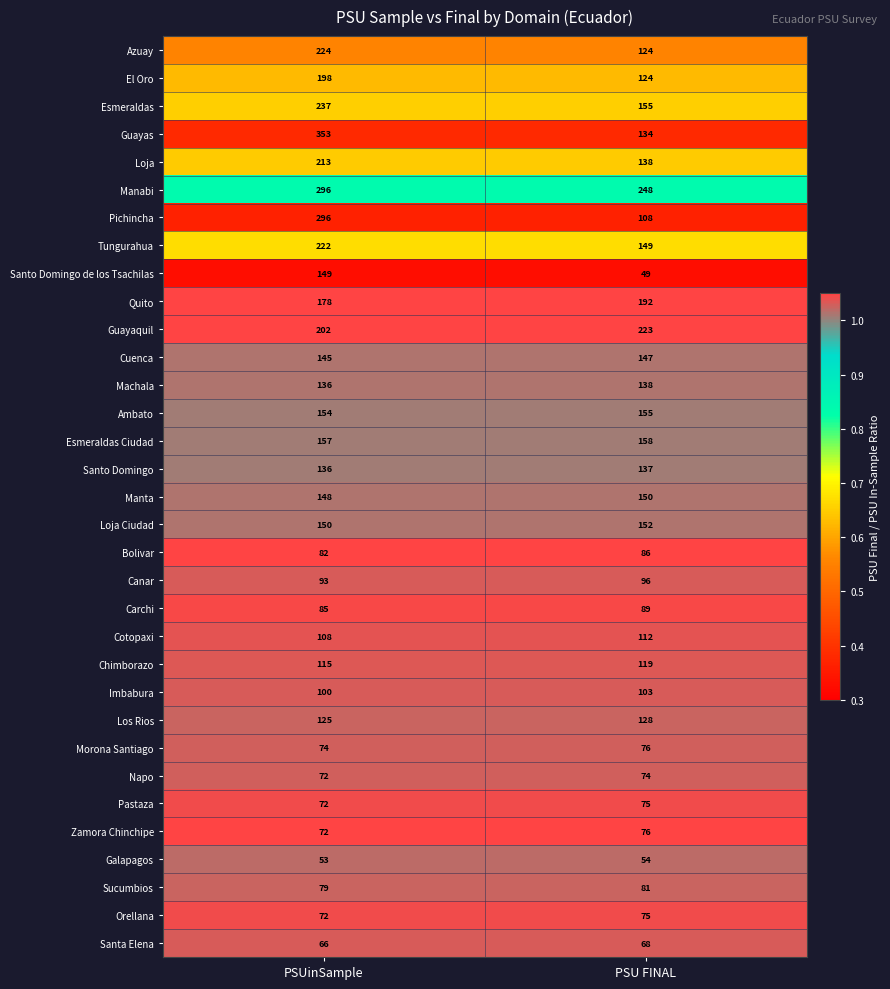

The value of Azuay at PSUinSample is 224. True or false?

True